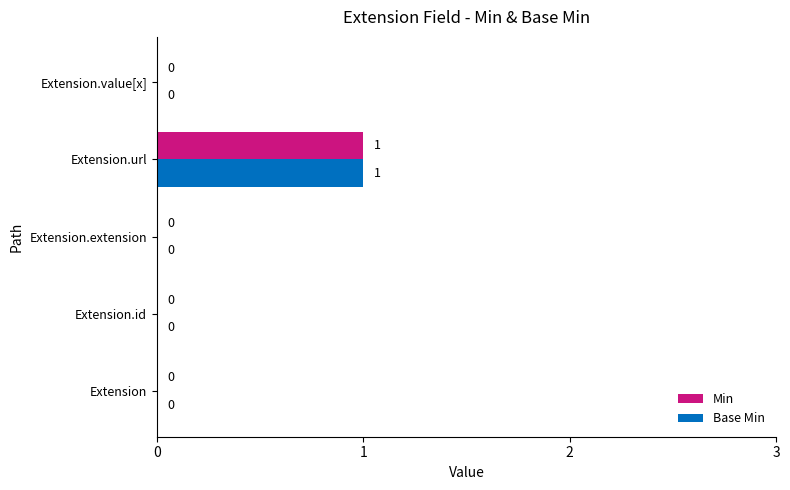

How many series are shown in this chart?

2